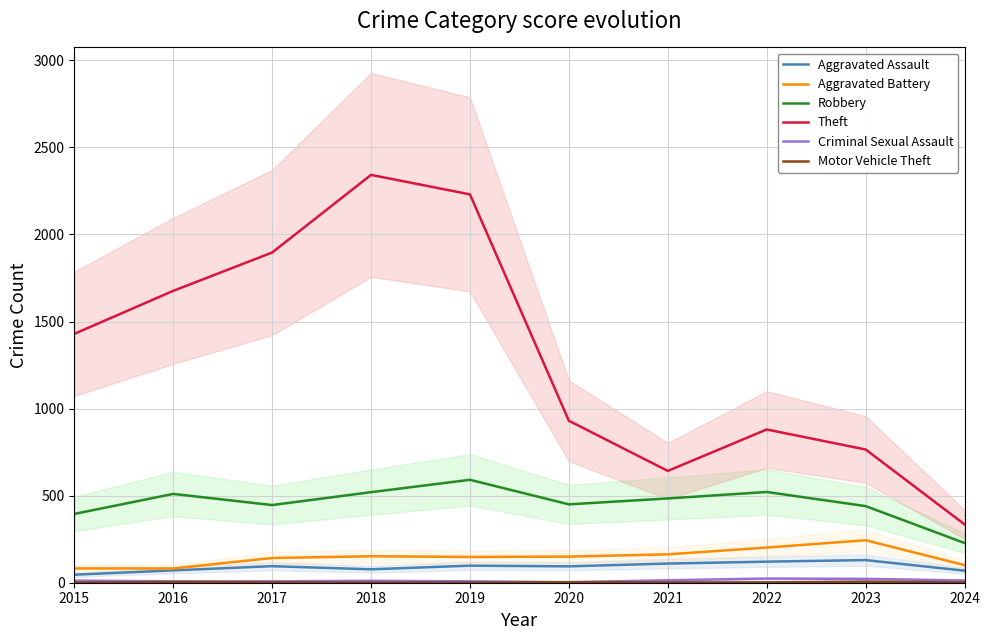

How many values in the Robbery series are below 484?

5